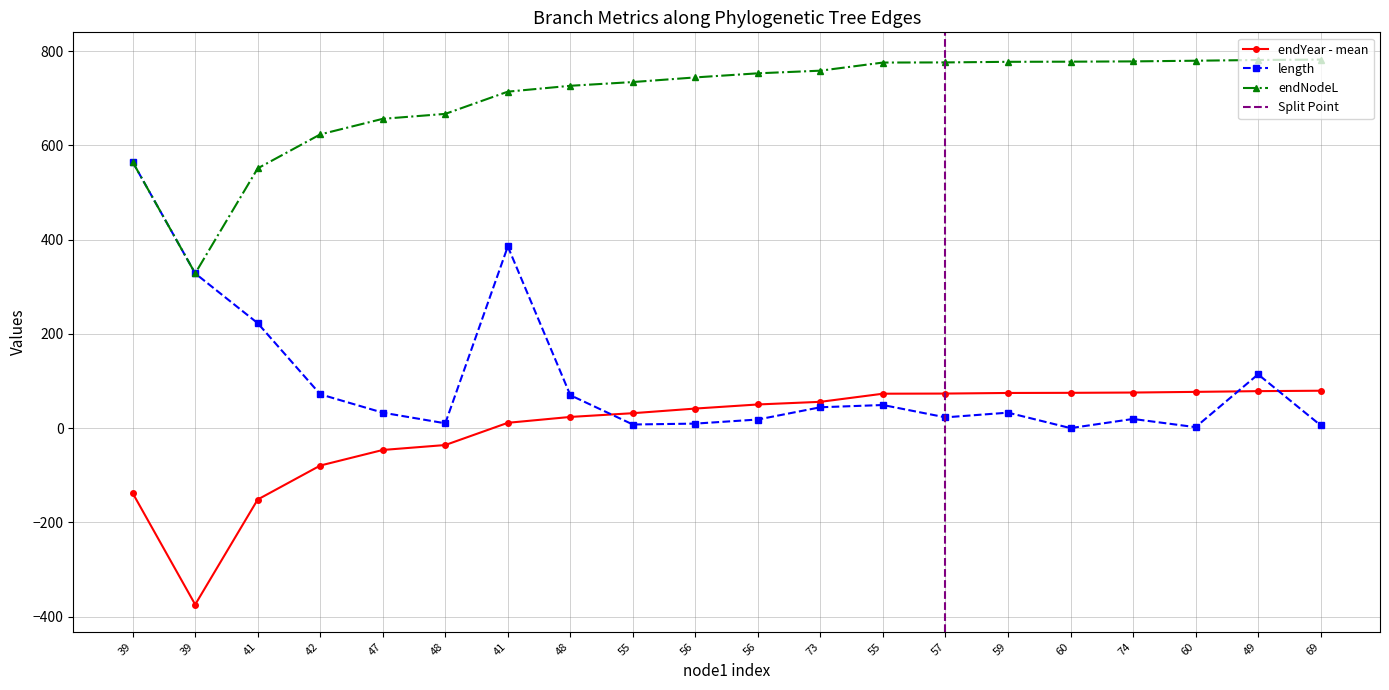

How many values are above zero?

14